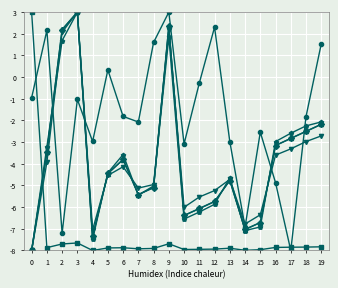

What is the spread (max minus min) of values at 7?

5.9